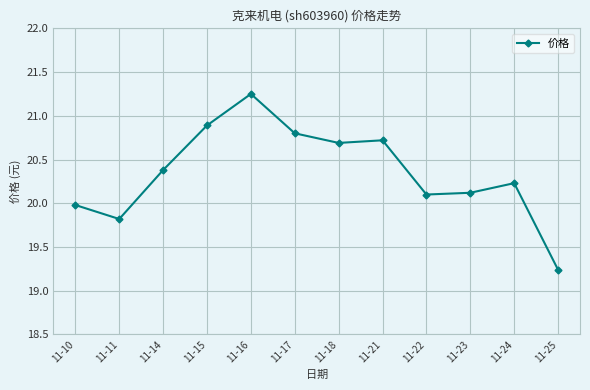

What is the value of the 9th point from the left?

20.1